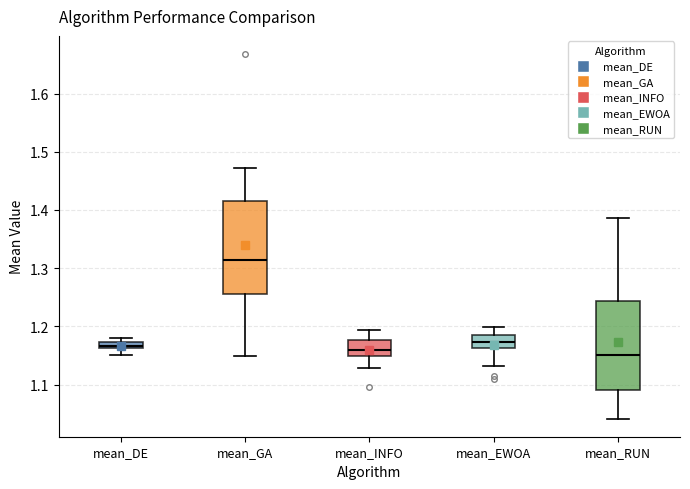

Where does the median line of the box for mean_EWOA sit on the y-axis? The values are not printed on the chart, so give them approximately, as read against the axis.

1.17